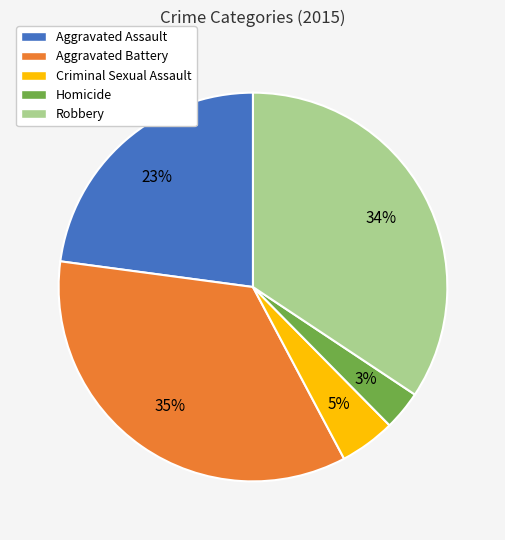

Which category has the biggest portion of the pie?

Aggravated Battery